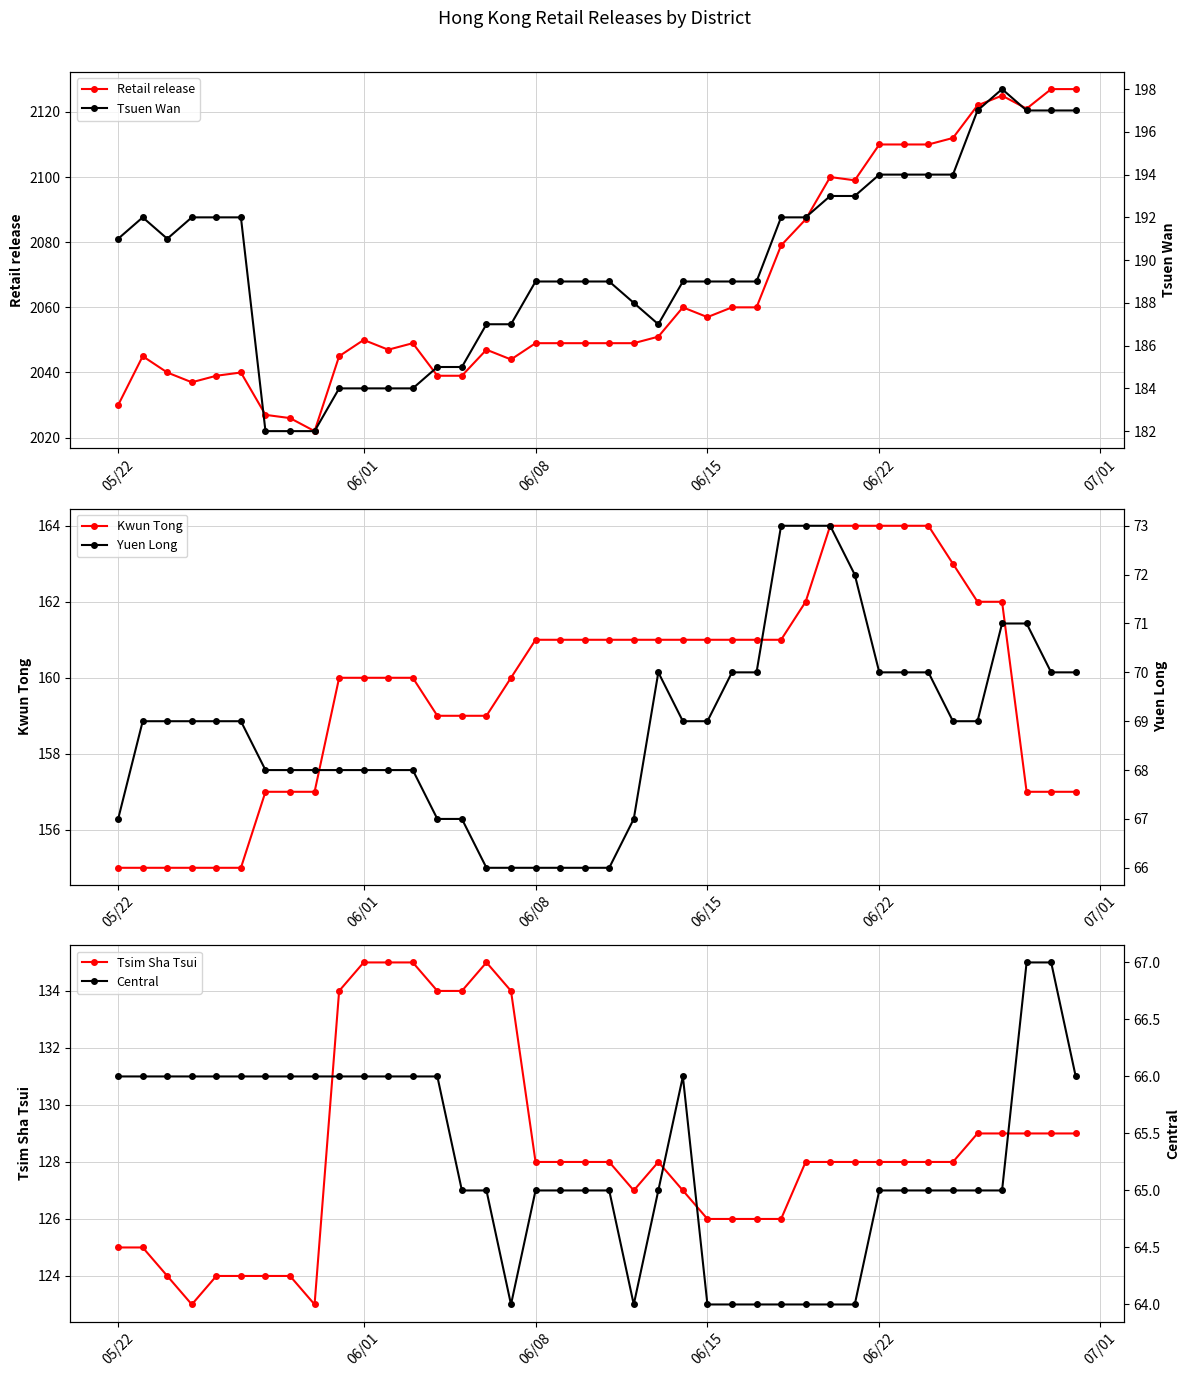

Is it true that Retail release equals 2110 at 06/22?

True